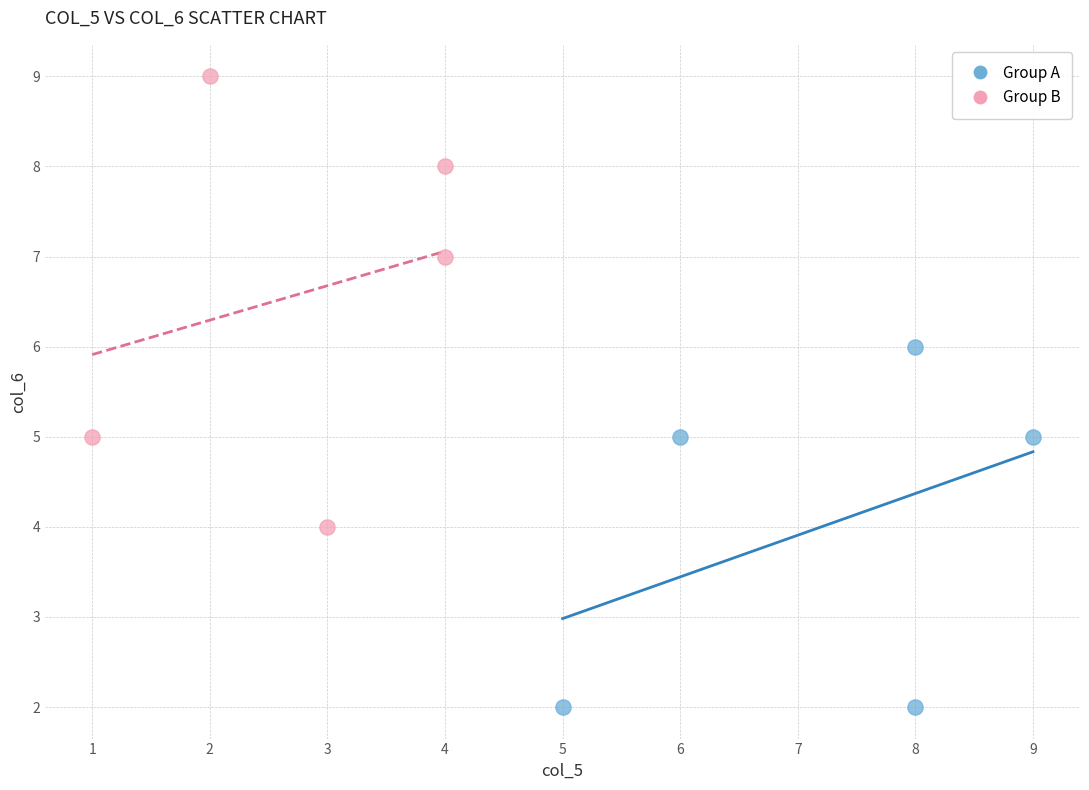

Which series has the widest spread of Y values?

Group B